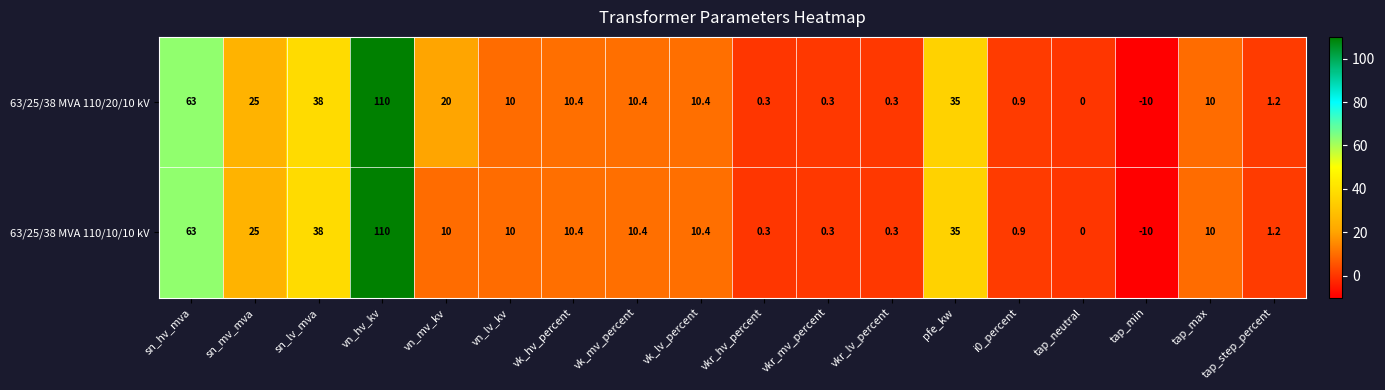

At how many categories does at least one series exceed 66?

1